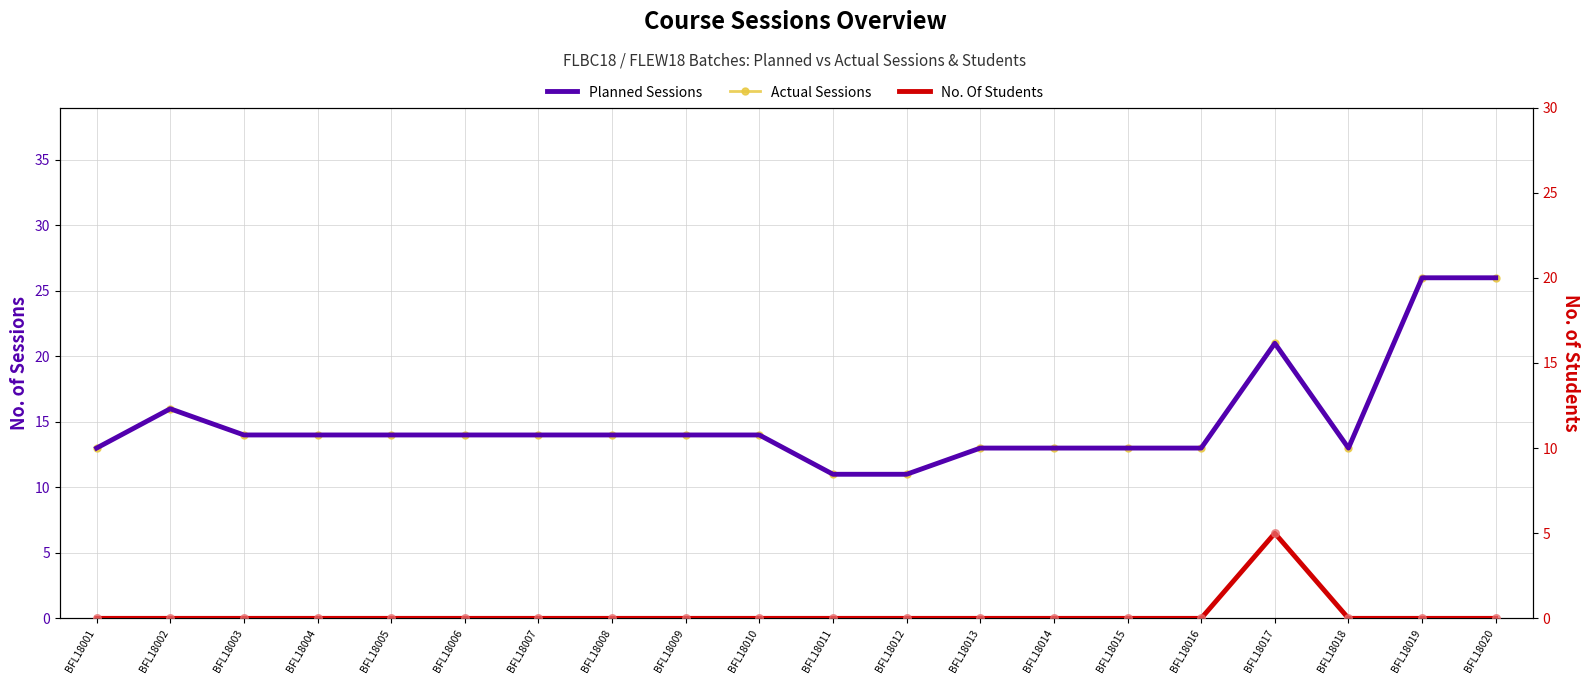

At how many categories does at least one series exceed 4?

20